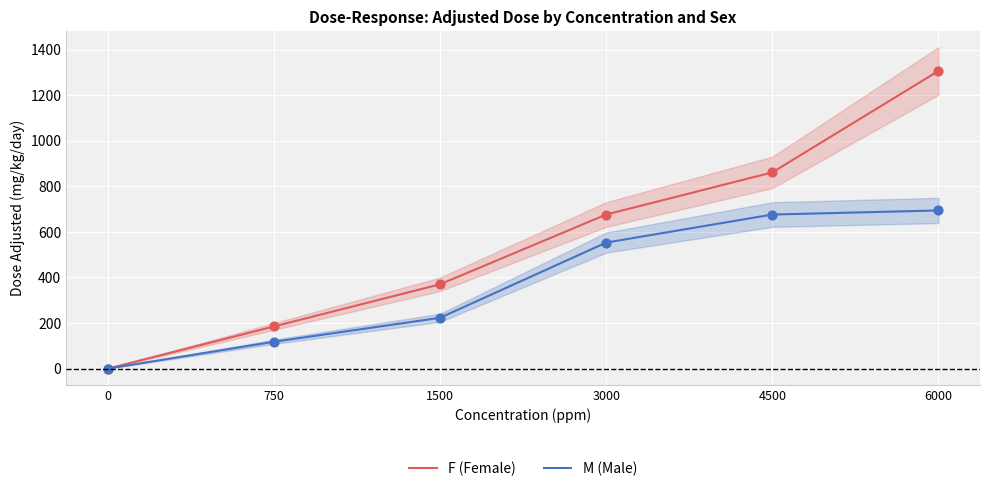

Is the value of M (Male) at 1500 greater than the value of F (Female) at 4500?

No